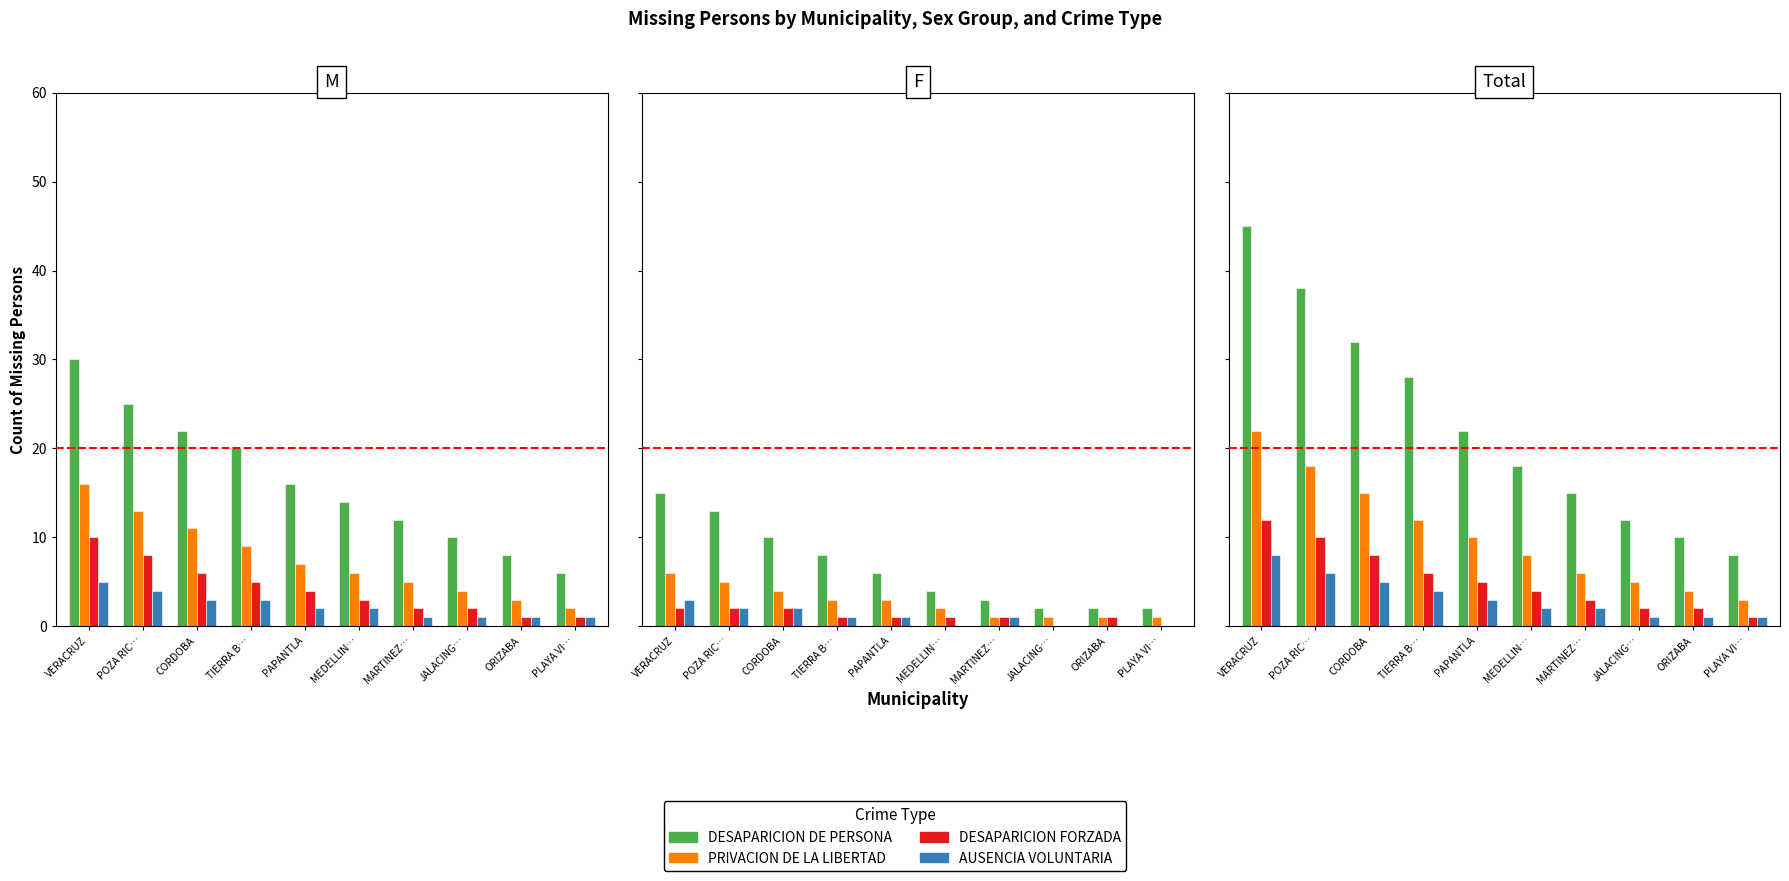

How many data points in PRIVACION DE LA LIBERTAD are above 10?

4